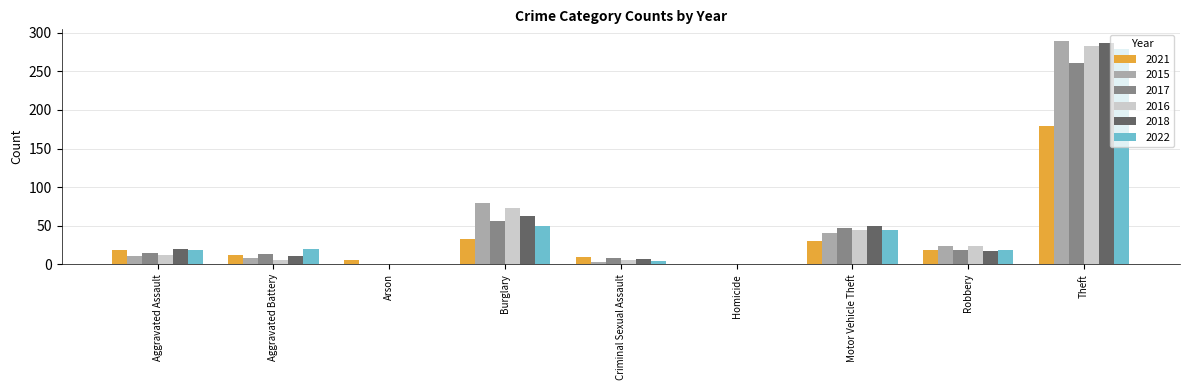

Between Burglary and Robbery, which series saw the biggest shift?

2015